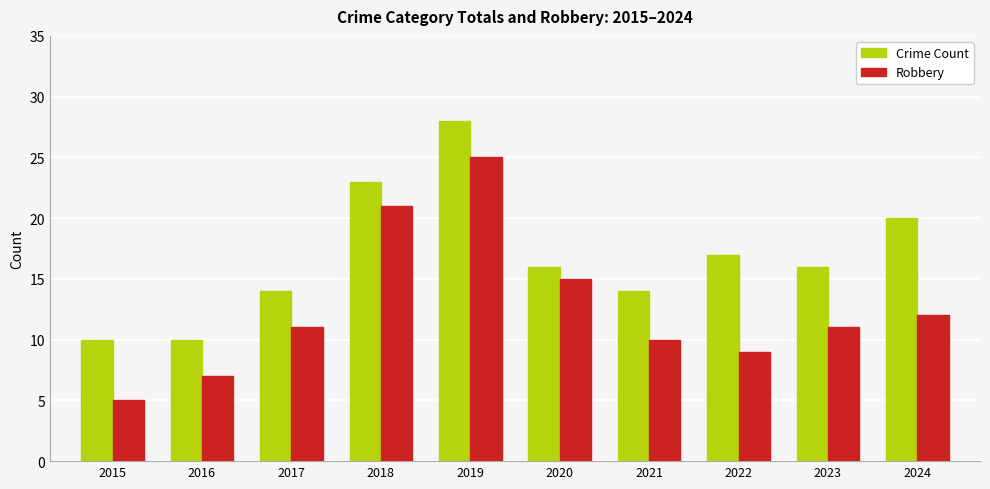

Is the value of Crime Count at 2023 greater than the value of Robbery at 2020?

Yes